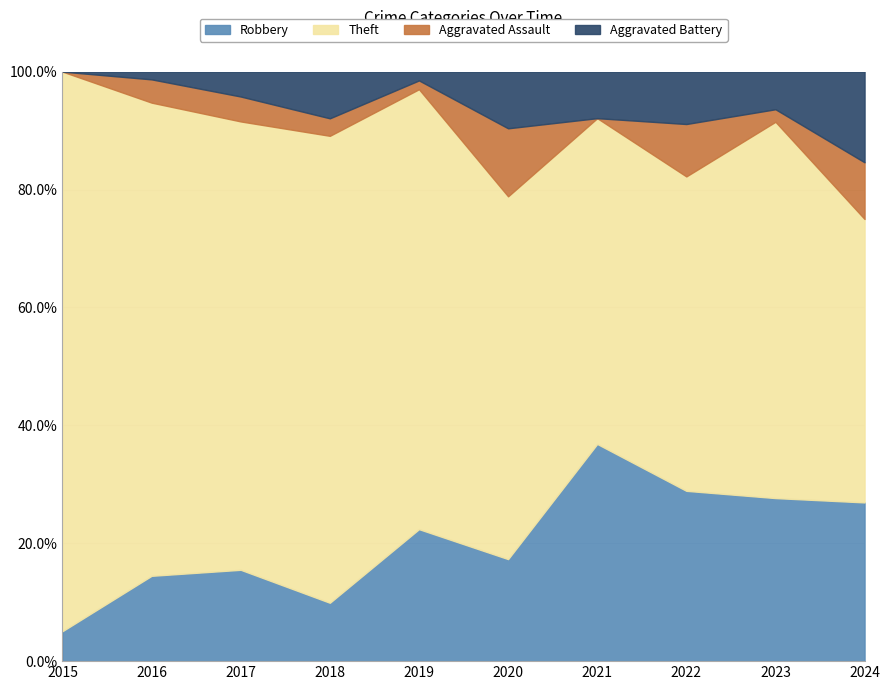

Reading right to left, transcribe all the data shown in this chart.

Robbery: 2024=14	2023=13	2022=13	2021=14	2020=9	2019=15	2018=10	2017=11	2016=11	2015=3
Theft: 2024=25	2023=30	2022=24	2021=21	2020=32	2019=50	2018=80	2017=54	2016=61	2015=56
Aggravated Assault: 2024=5	2023=1	2022=4	2021=0	2020=6	2019=1	2018=3	2017=3	2016=3	2015=0
Aggravated Battery: 2024=8	2023=3	2022=4	2021=3	2020=5	2019=1	2018=8	2017=3	2016=1	2015=0